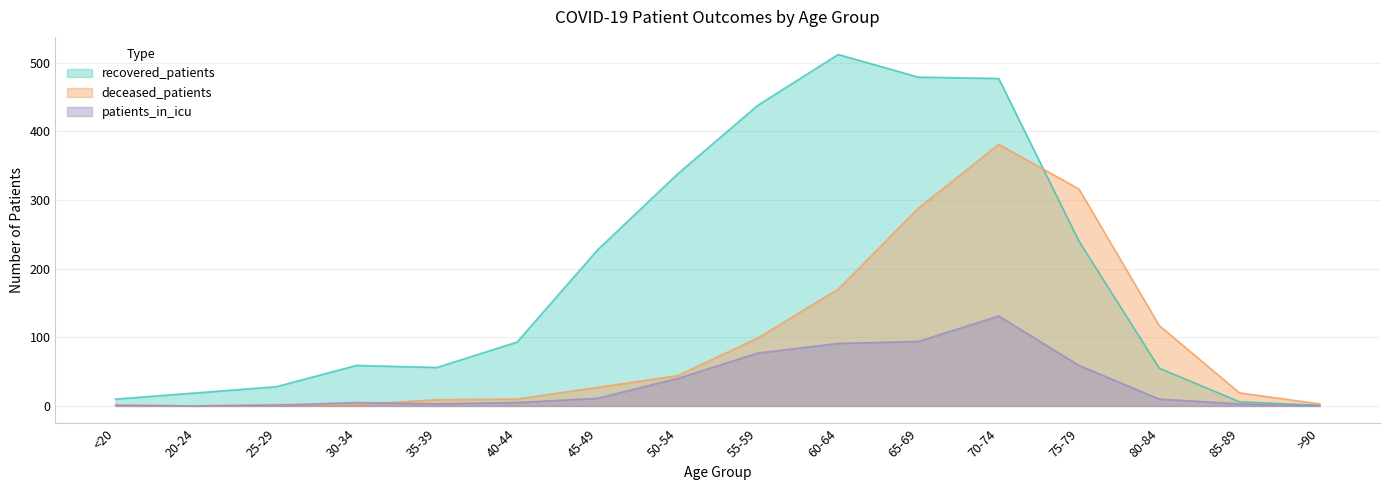

Is the value of deceased_patients at 40-44 greater than the value of recovered_patients at 60-64?

No